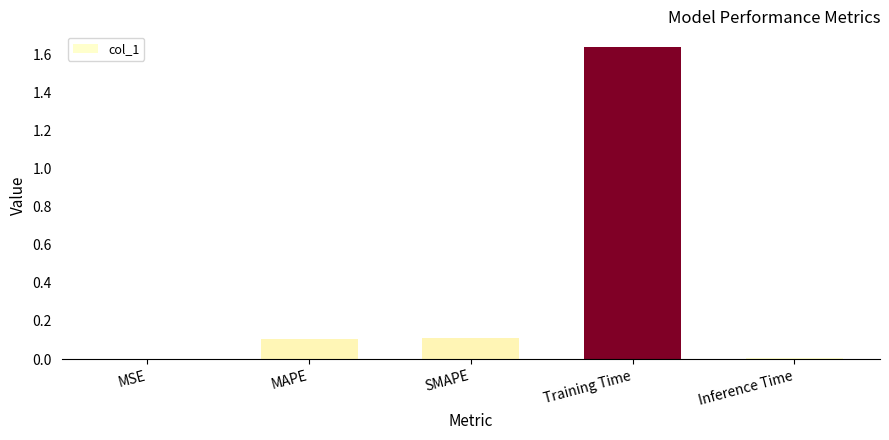

What is the sum of all values?

1.9